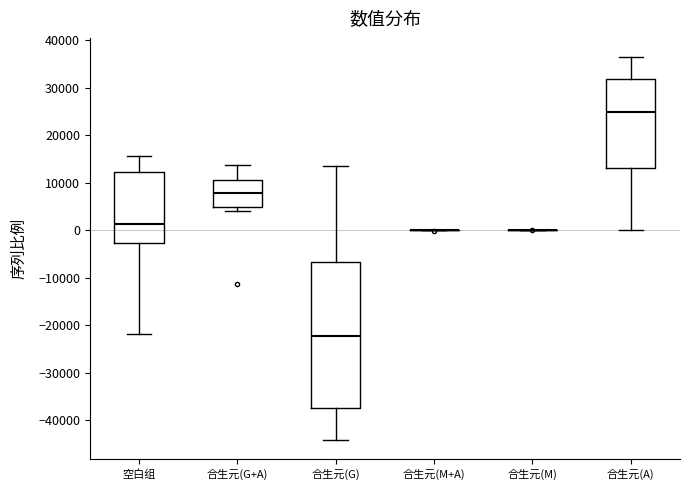

Reading left to right, read every box against the y-axis: the position of its median line, the range the box covers, and the ends of its whiskers. The values are not printed on the chart, so give them approximately, as read against the axis.

空白组: median 1000, box -3000 to 12000, whiskers -22000 to 16000
合生元(G+A): median 8000, box 5000 to 11000, whiskers 4000 to 14000
合生元(G): median -22000, box -37000 to -7000, whiskers -44000 to 14000
合生元(M+A): box collapsed to a line at 0, whiskers 0 to 0
合生元(M): box collapsed to a line at 0, whiskers 0 to 0
合生元(A): median 25000, box 13000 to 32000, whiskers 0 to 36000